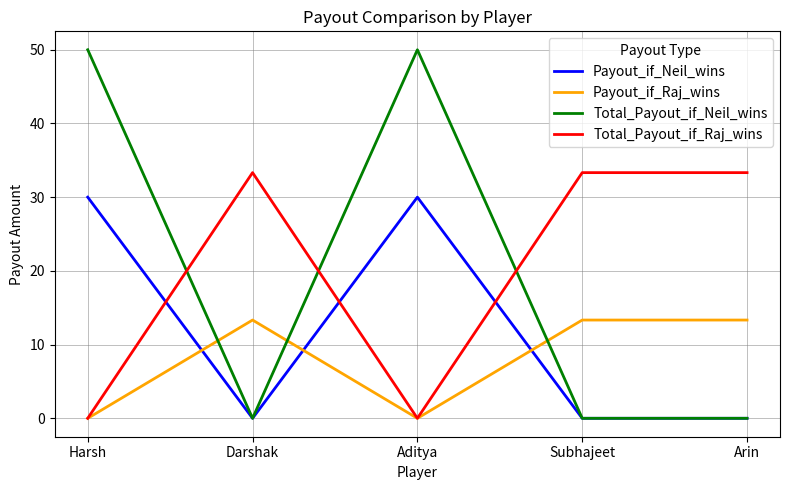

What position from the right is Harsh?

5